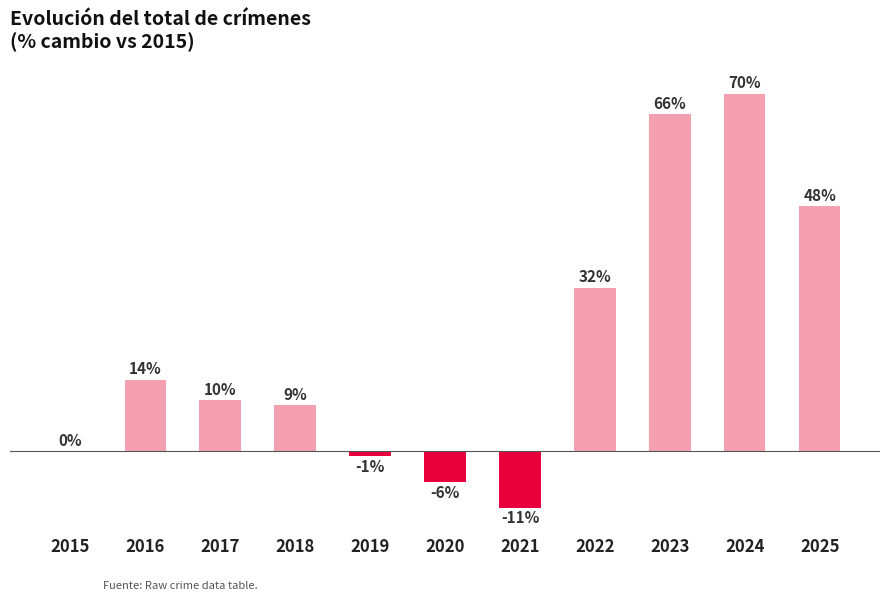

What is the minimum value shown in the chart?

-11